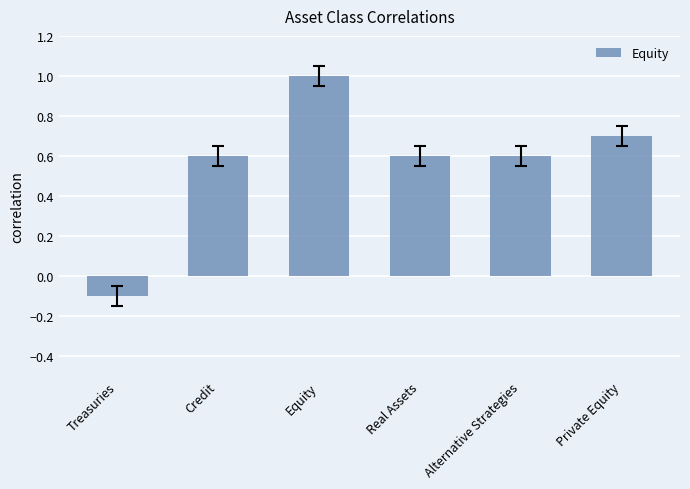

What is the minimum value shown in the chart?

-0.1